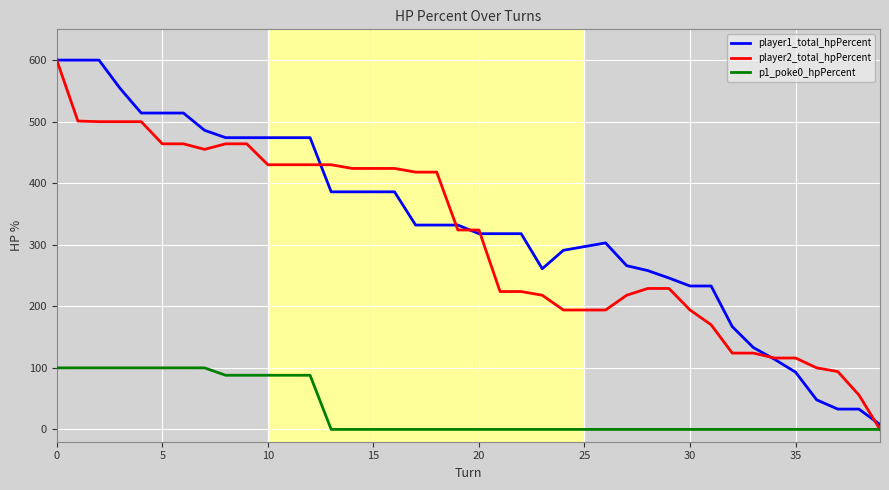

Is this an area chart (filled region under the line)?

No